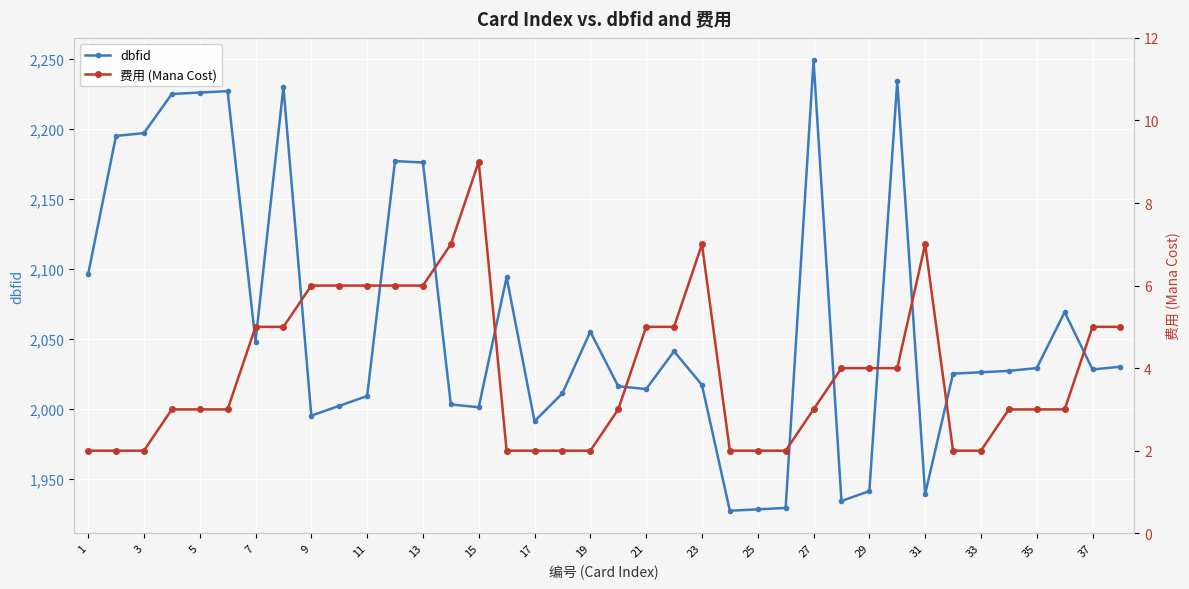

The value of dbfid at 29 is 977. True or false?

False